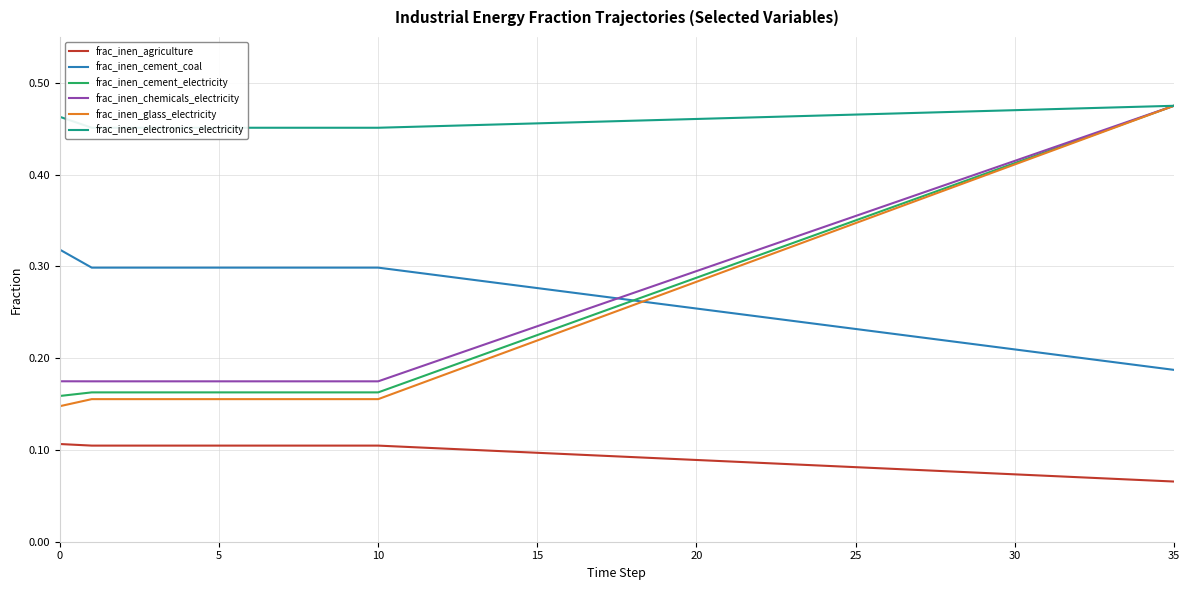

What is the sum of all frac_inen_agriculture values?

3.3